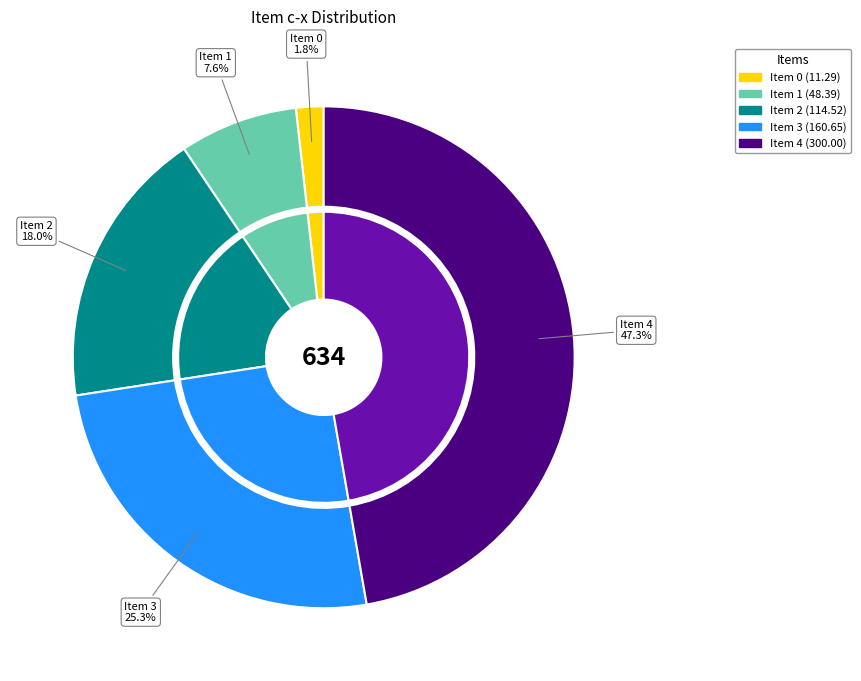

What portion of the pie excludes 1?

92.4%